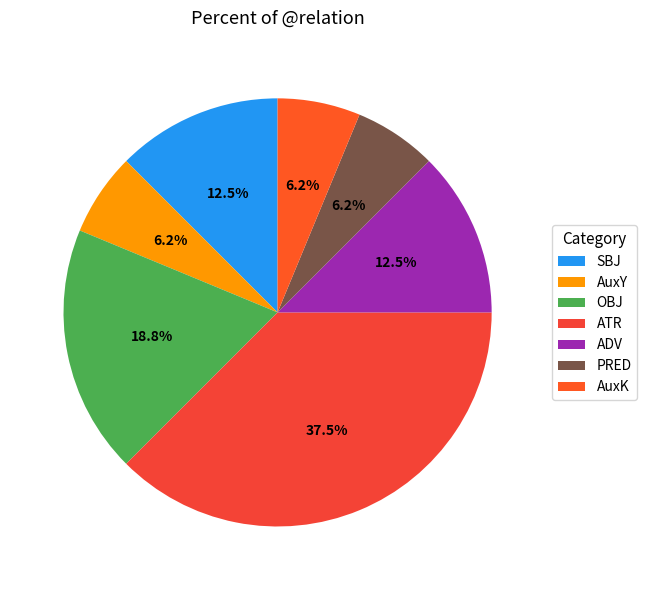

Is there any slice that represents more than half of the pie?

No